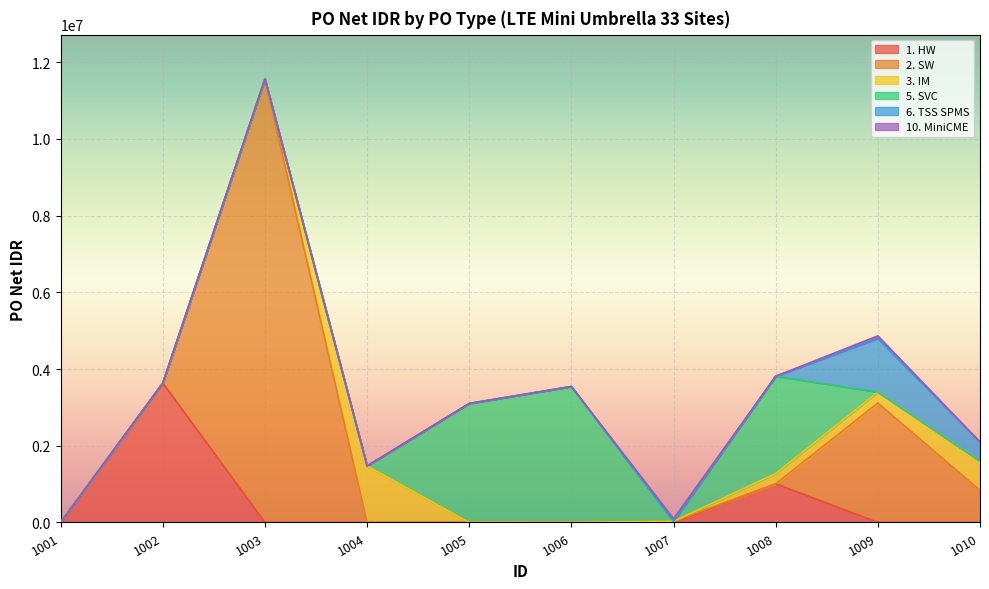

Where is 1. HW nearest to the value 1817851?

1008